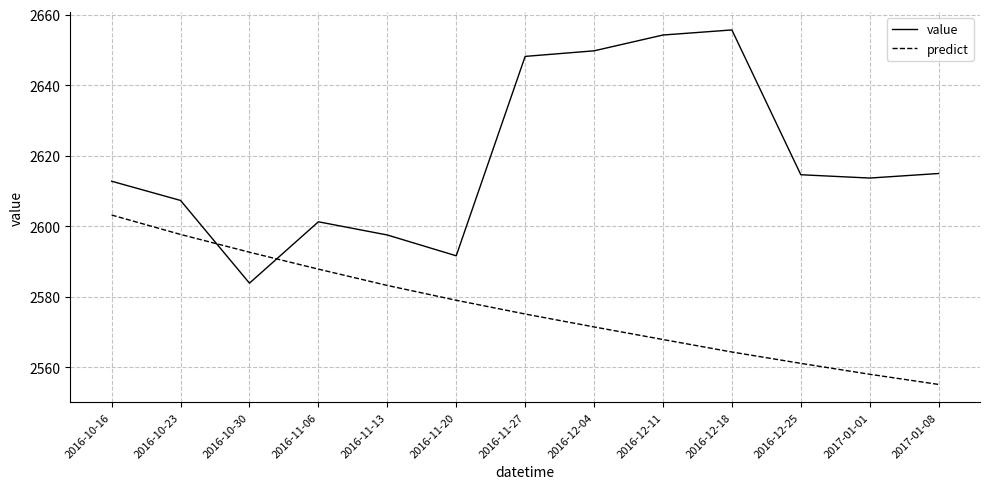

Which series has the largest total across all categories?

value